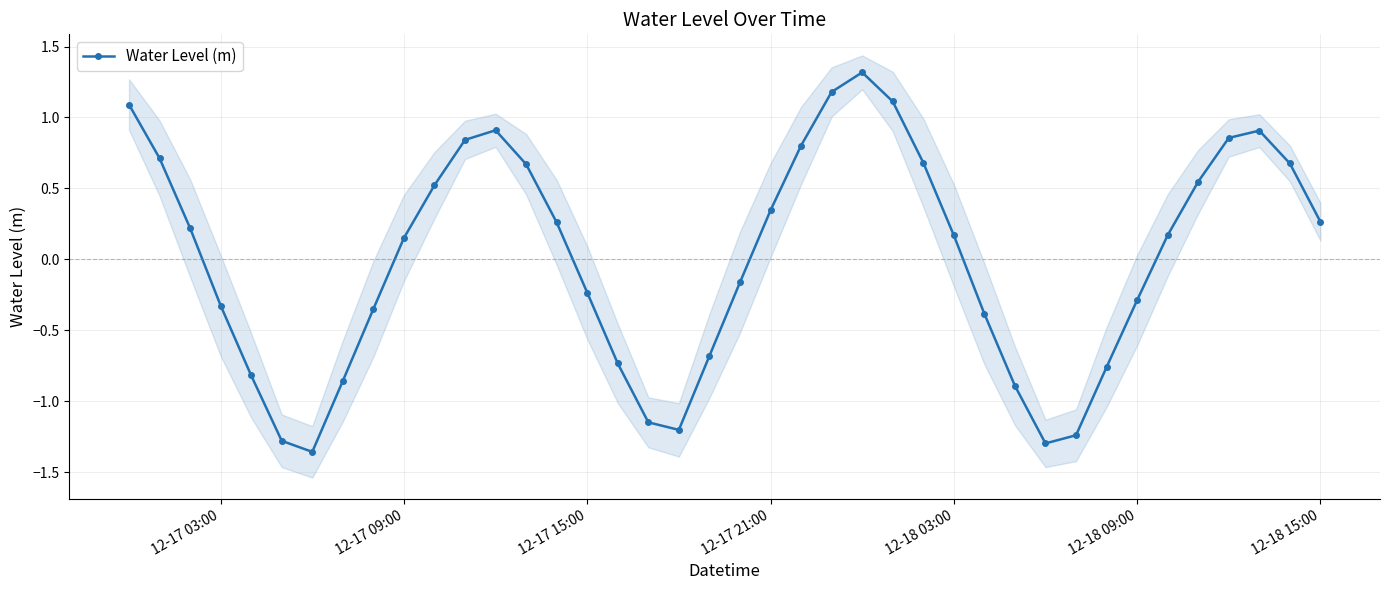

How many interior local peaks (higher than both neighbors) does the data have?

3